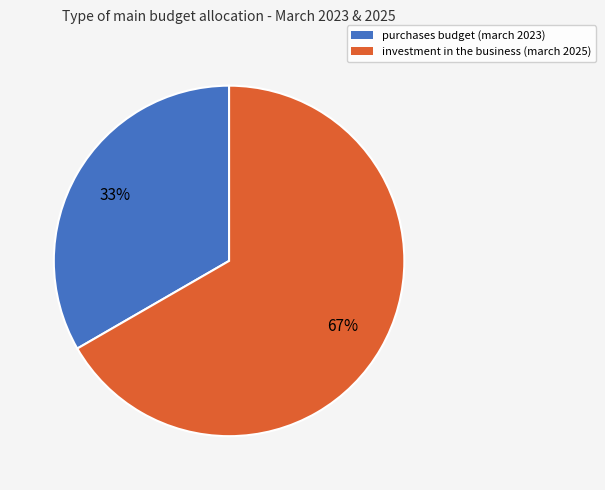

Does purchases budget (march 2023) represent more than half of the total?

No